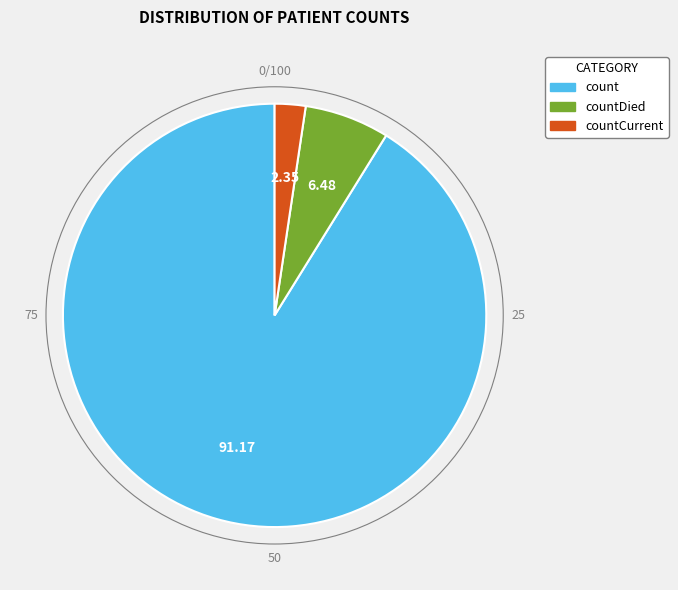

Which slice is the smallest?

countCurrent